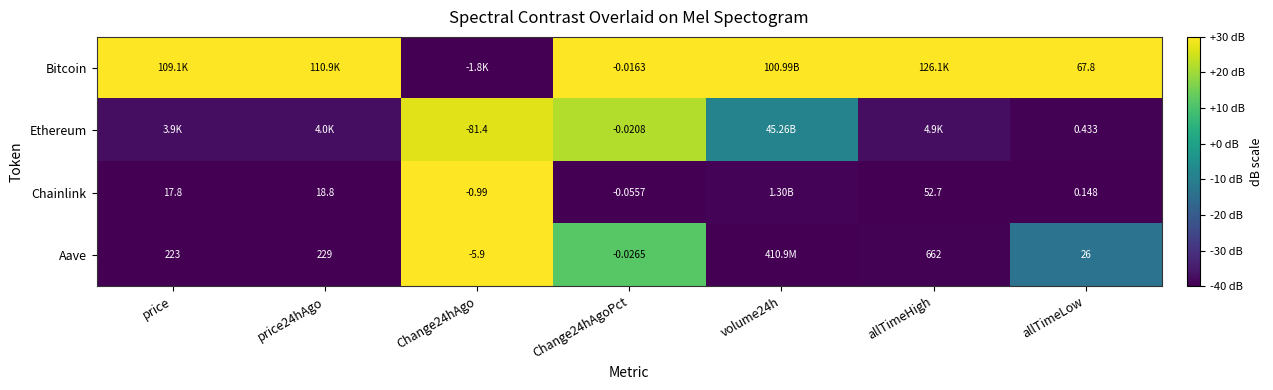

What is the difference between the highest and lowest values at Change24hAgoPct?

70.0